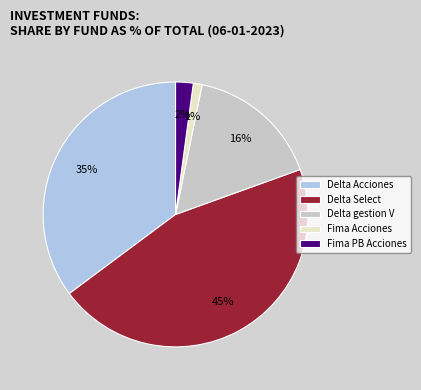

The Fima PB Acciones slice represents 2% of the pie. True or false?

True